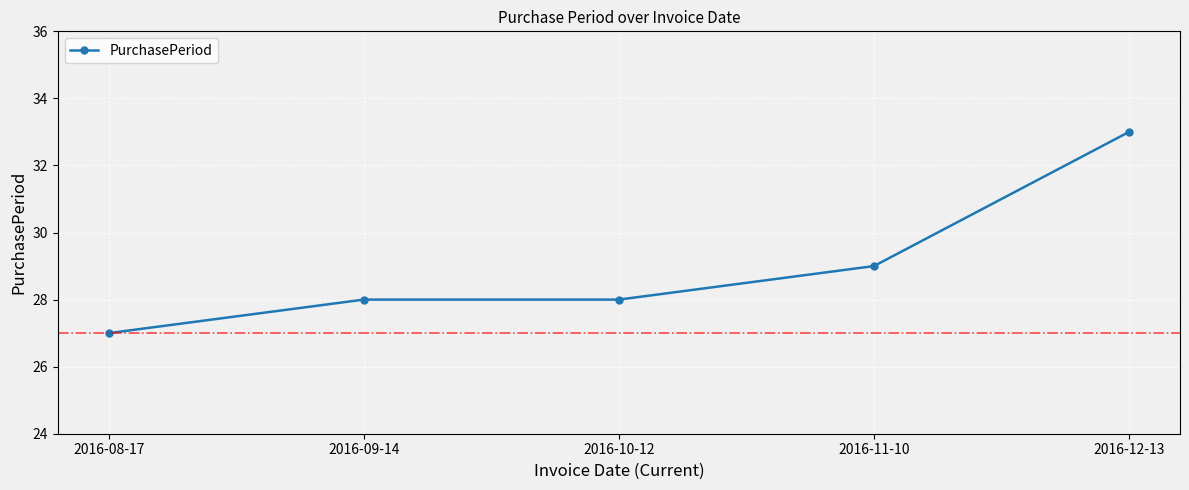

What position from the left is 2016-11-10?

4